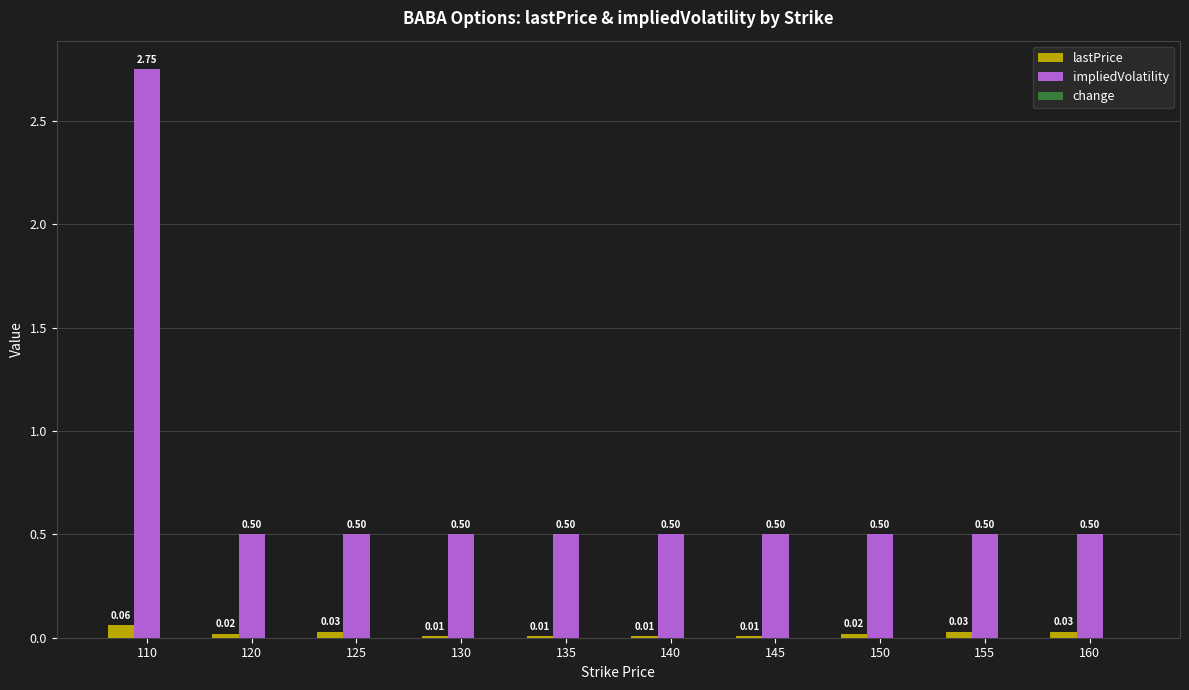

Which series has the largest total across all categories?

impliedVolatility